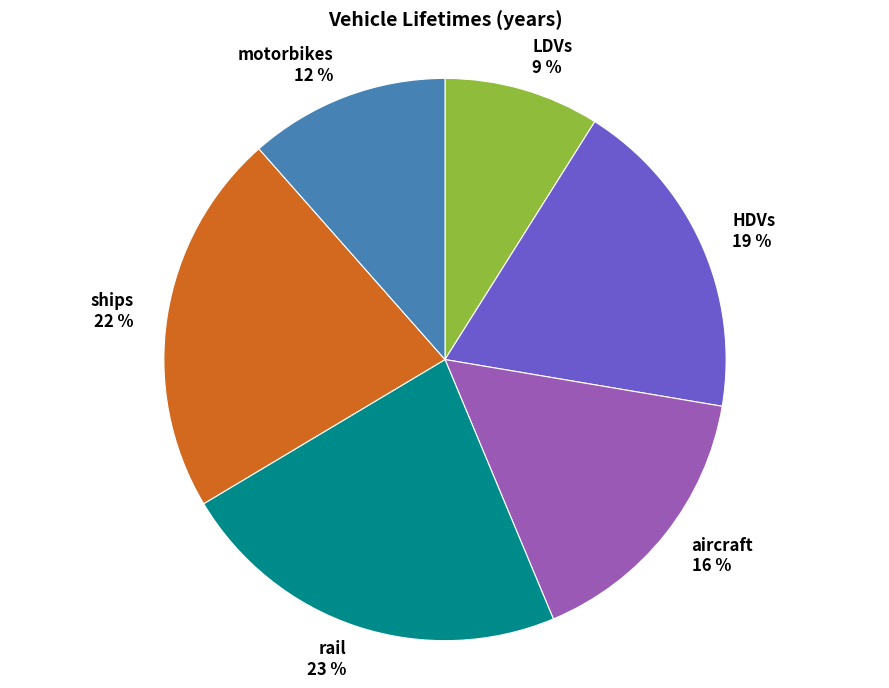

Is there a majority slice in this chart?

No